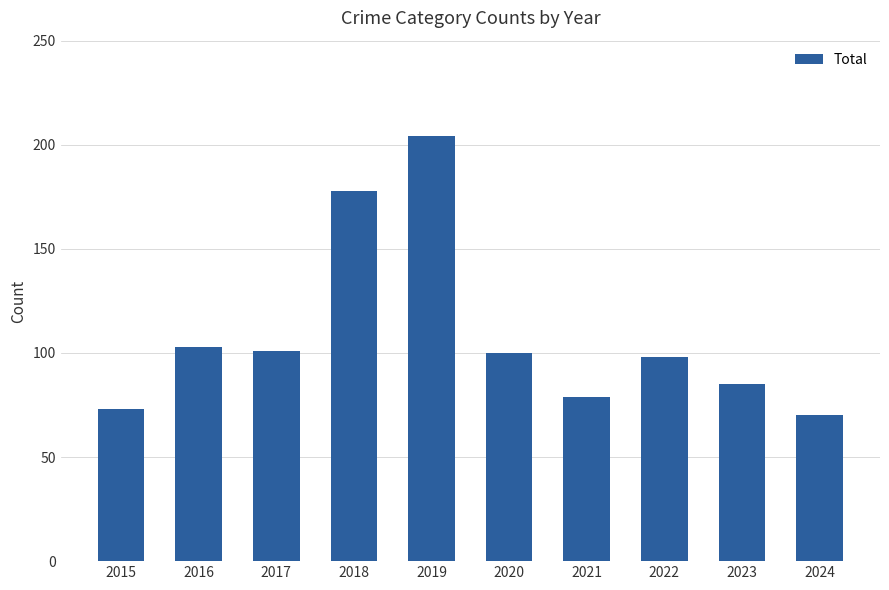

What is the minimum value shown in the chart?

70